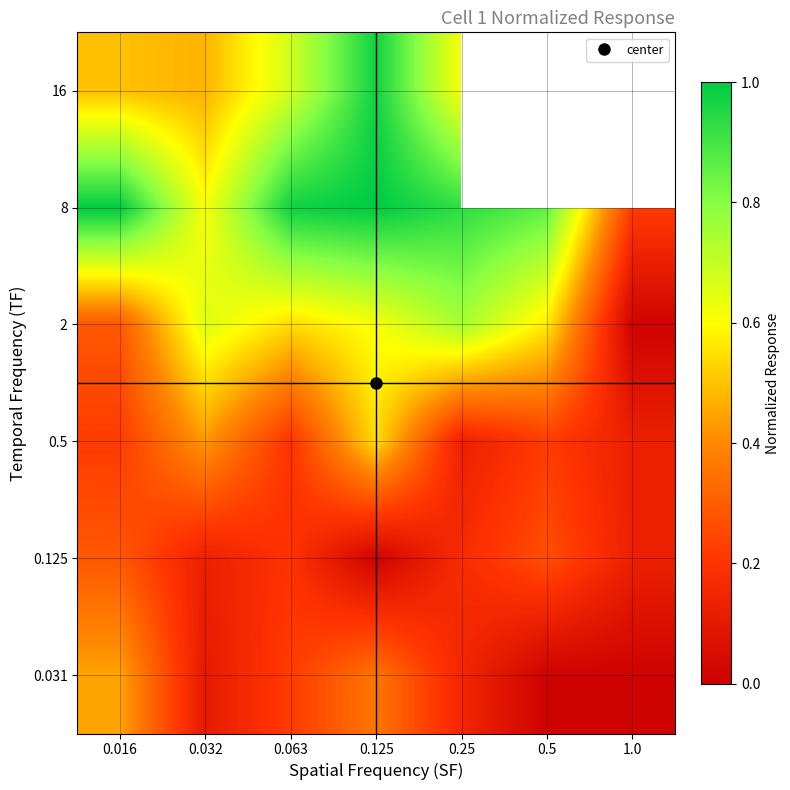

At how many categories does at least one series exceed 0?

7